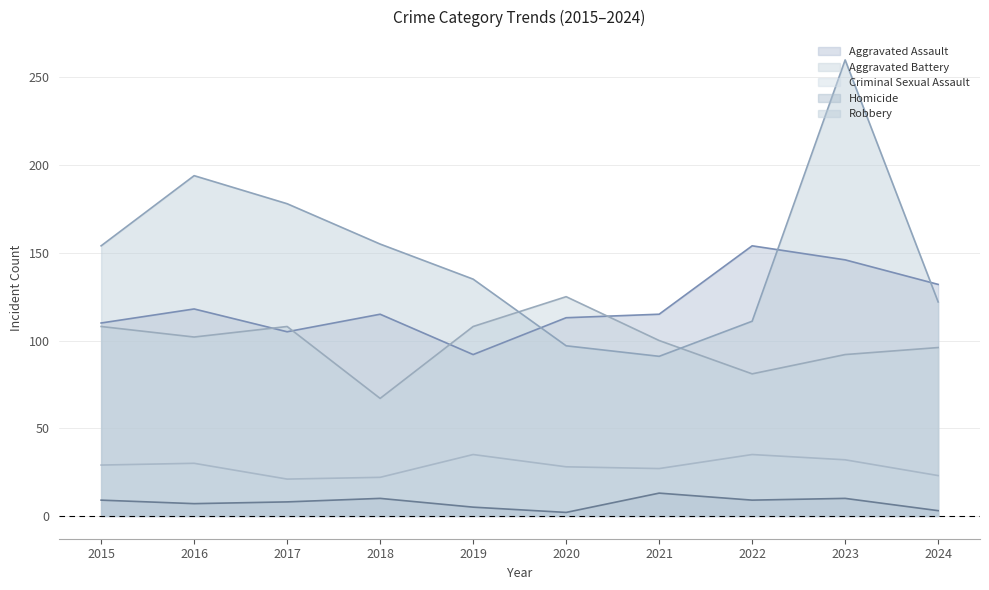

Reading right to left, list all the values displayed in this chart.

Aggravated Assault: 132	146	154	115	113	92	115	105	118	110
Aggravated Battery: 96	92	81	100	125	108	67	108	102	108
Criminal Sexual Assault: 23	32	35	27	28	35	22	21	30	29
Homicide: 3	10	9	13	2	5	10	8	7	9
Robbery: 122	260	111	91	97	135	155	178	194	154